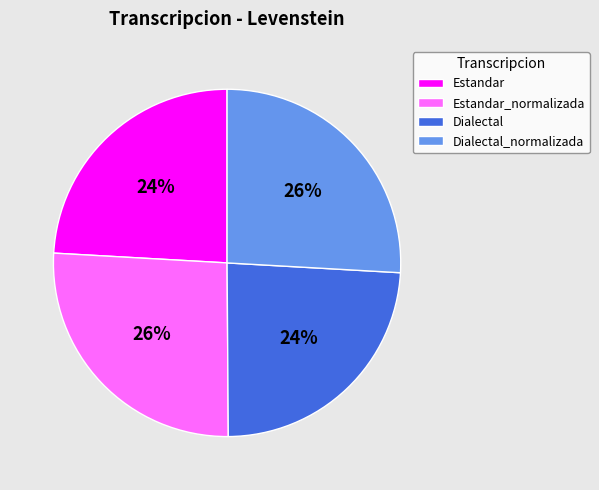

Does any single category account for the majority?

No